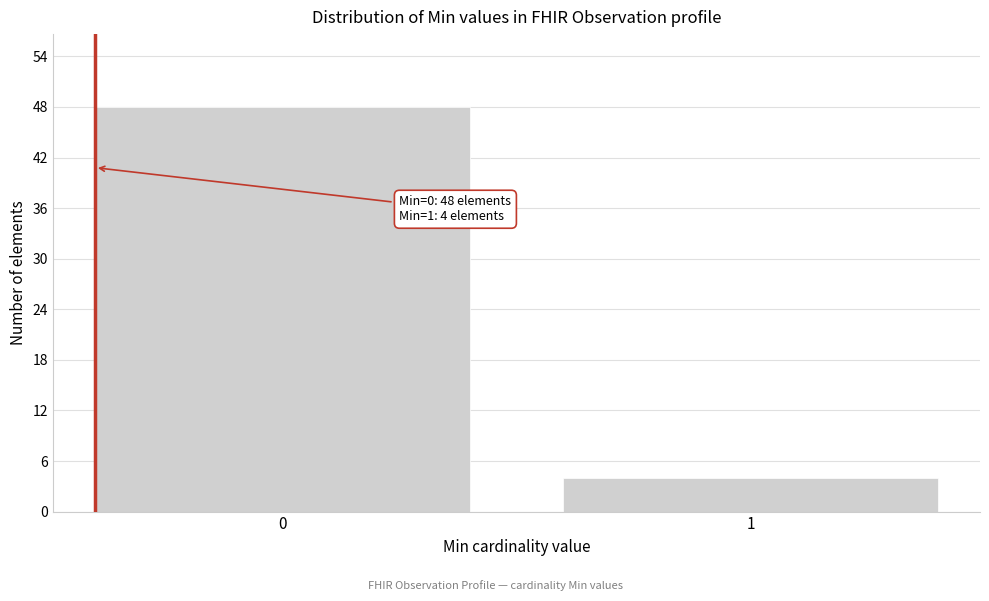

Reading right to left, what are all the values shown in this chart?

1=4	0=48